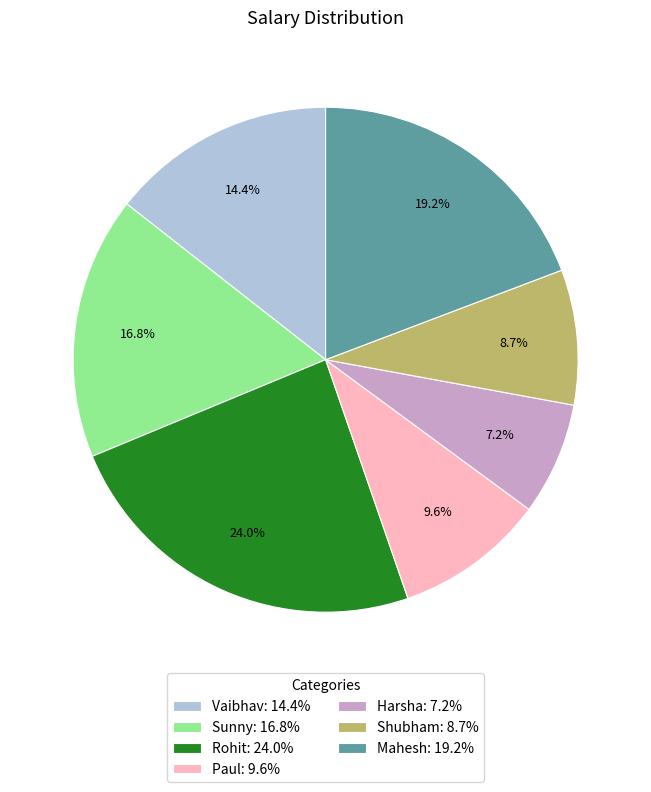

To the nearest percent, what percentage of the pie is Shubham?

9%